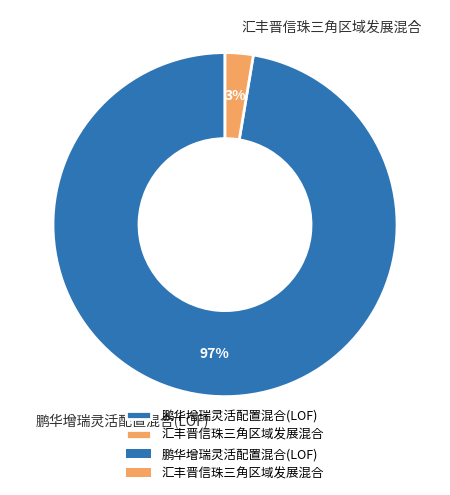

What percentage is the 汇丰晋信珠三角区域发展混合 slice, to the nearest percent?

3%